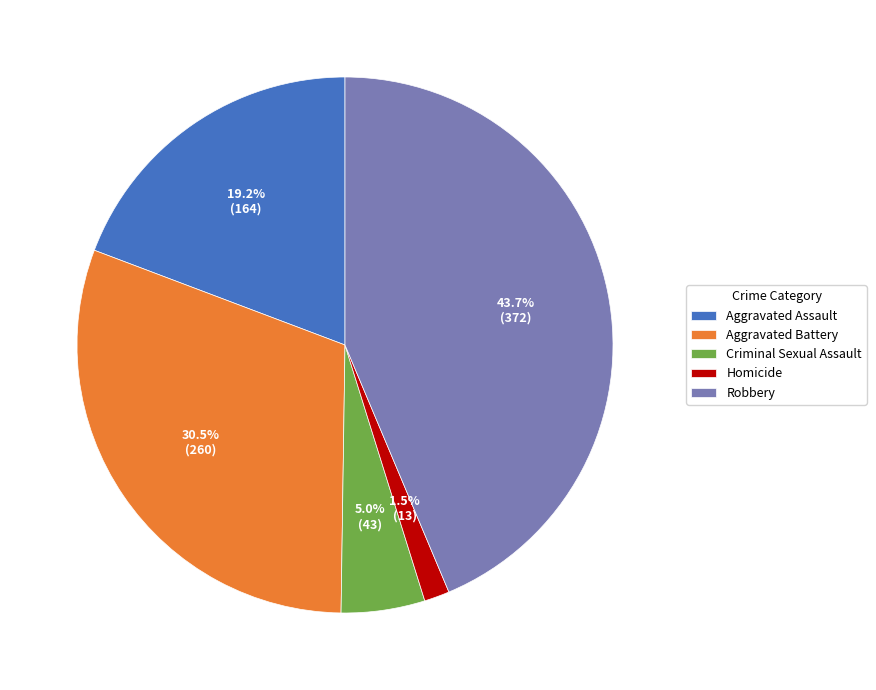

Is it true that Criminal Sexual Assault is 5% of the pie?

True